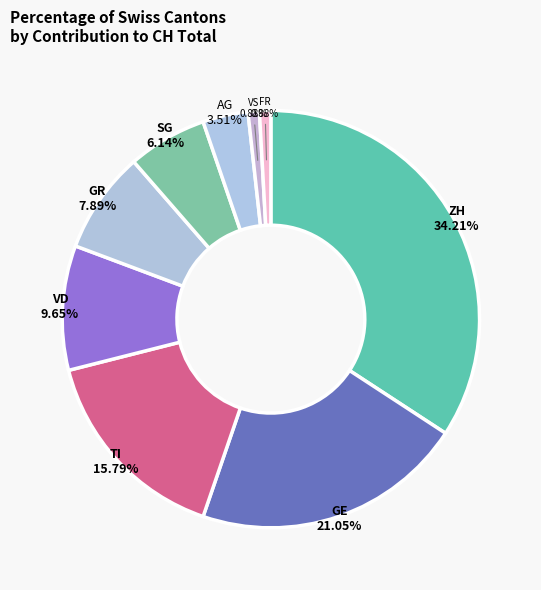

To the nearest percent, what percentage of the pie is VD?

10%